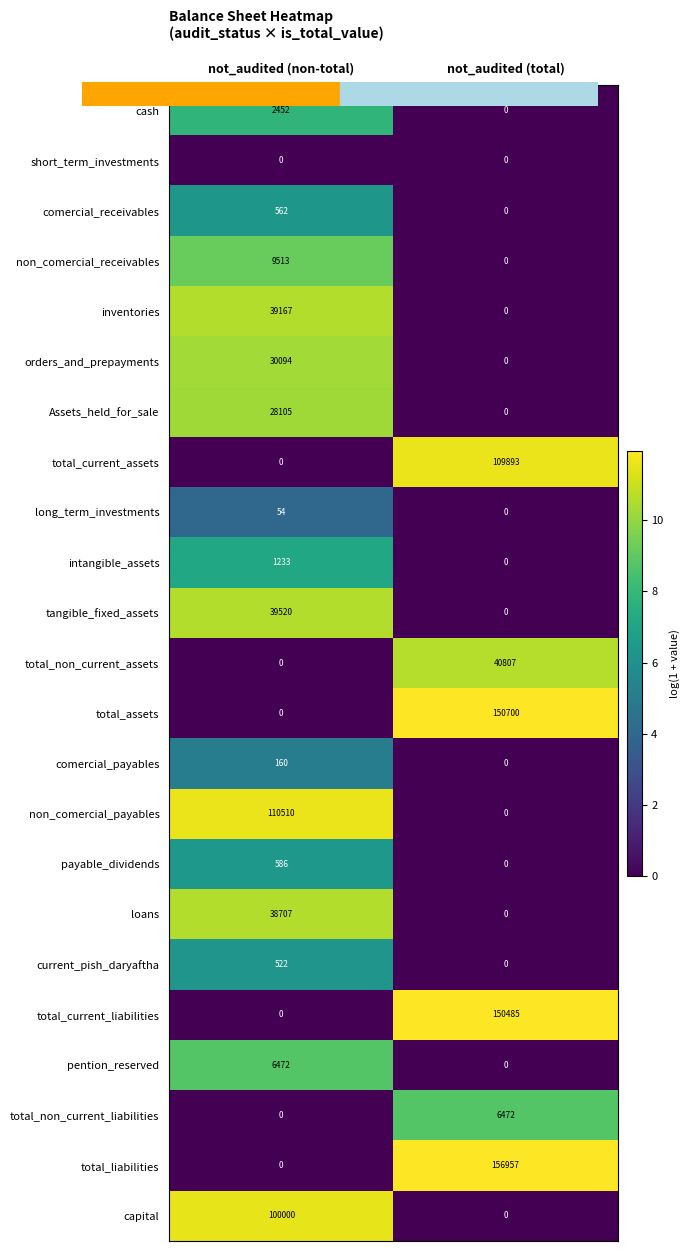

Between not_audited (non-total) and not_audited (total), which series saw the biggest shift?

total_liabilities